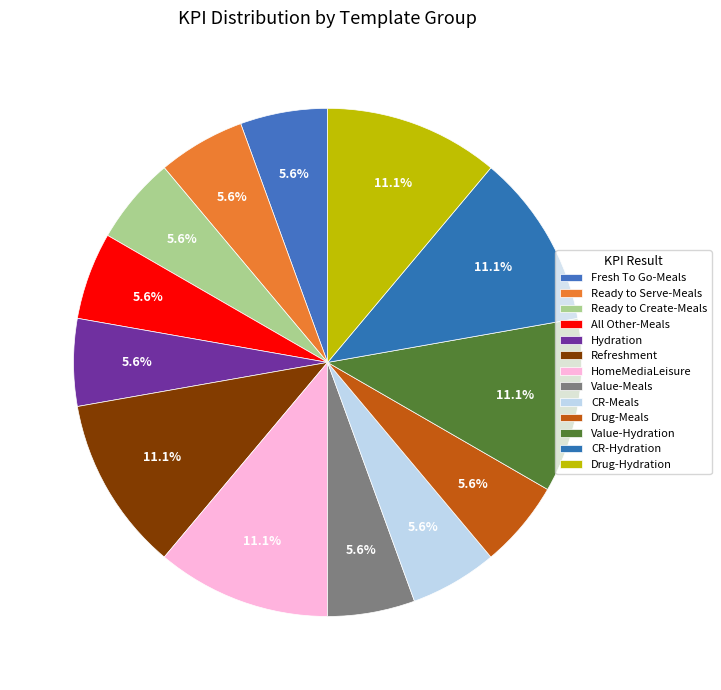

How much of the chart is everything except HomeMediaLeisure?

88.9%